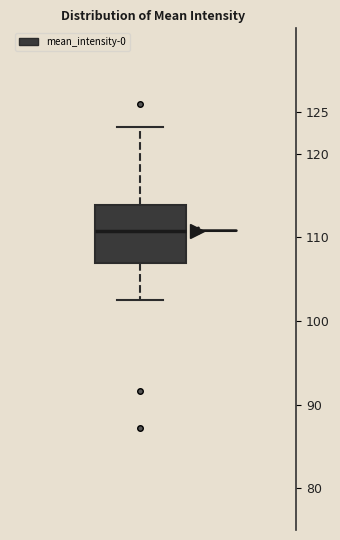

Transcribe this box plot: give where the median line is, the range the box spans, and where the two whiskers end, as read against the y-axis. The values are not printed on the chart, so give them approximately, as read against the axis.

median 111.0, box 107.0 to 114.0, whiskers 102.5 to 123.0